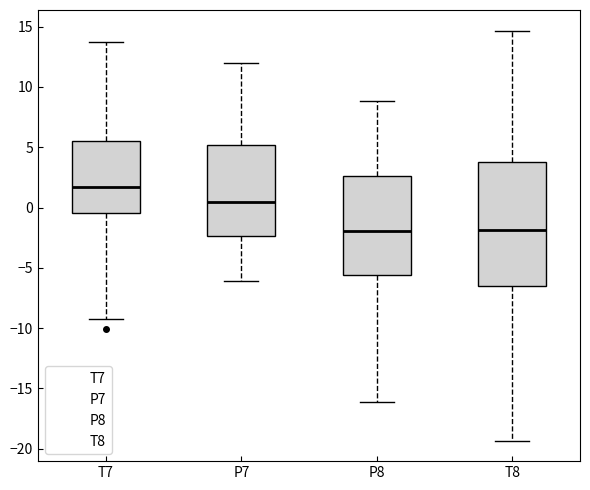

Reading left to right, transcribe this box plot: for each box, give where its median line is, the range the box spans, and where its two whiskers end, as read against the y-axis. The values are not printed on the chart, so give them approximately, as read against the axis.

T7: median 1.5, box -0.5 to 5.5, whiskers -9.5 to 13.5
P7: median 0.5, box -2.5 to 5.0, whiskers -6.0 to 12.0
P8: median -2.0, box -5.5 to 2.5, whiskers -16.0 to 9.0
T8: median -2.0, box -6.5 to 4.0, whiskers -19.5 to 14.5